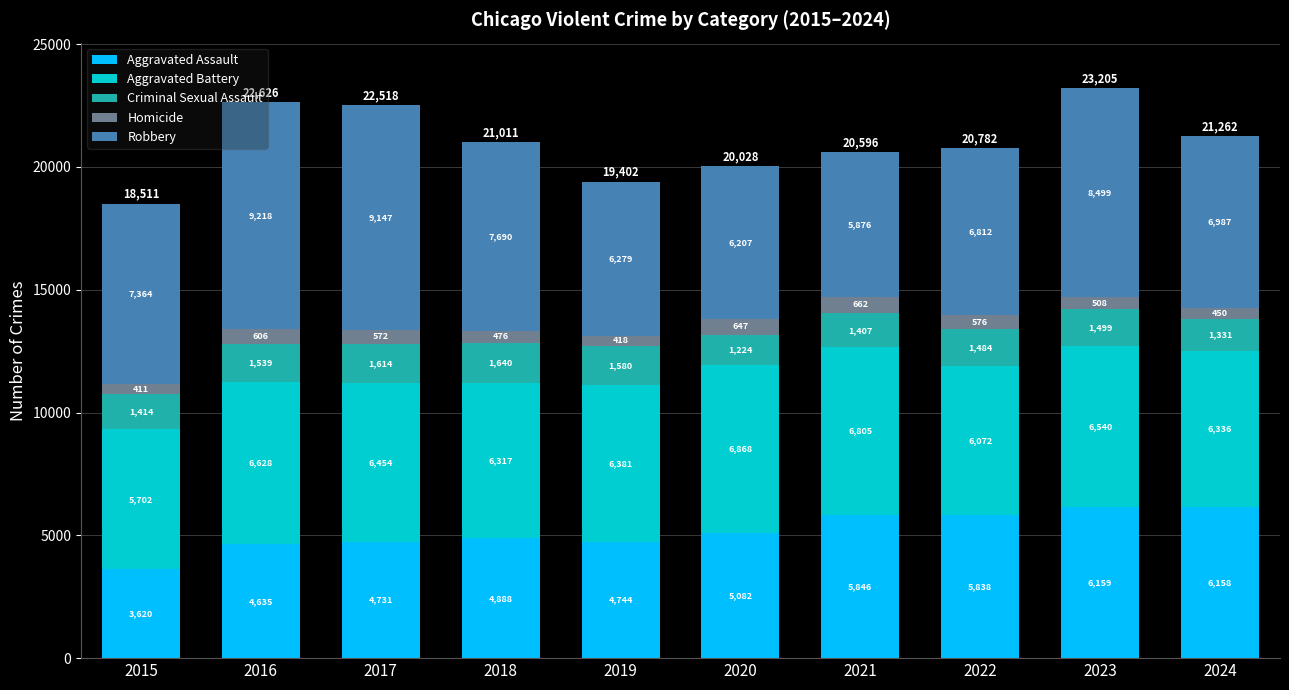

The value of Aggravated Assault at 2015 is 3620. True or false?

True